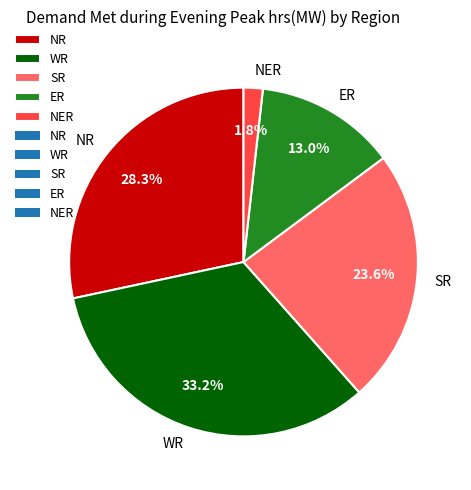

How many segments does this pie chart have?

5